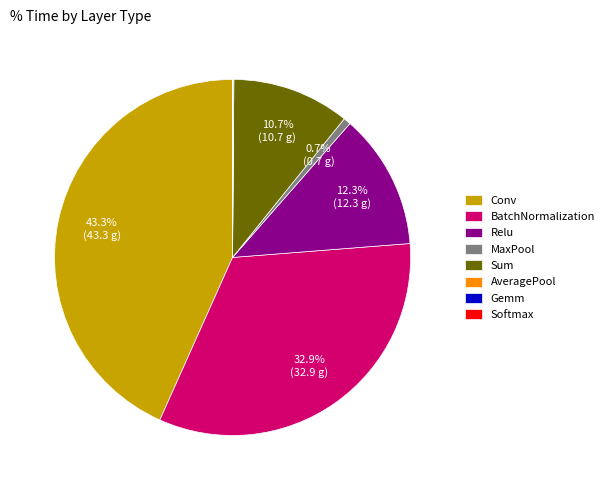

Between Sum and BatchNormalization, which is larger?

BatchNormalization